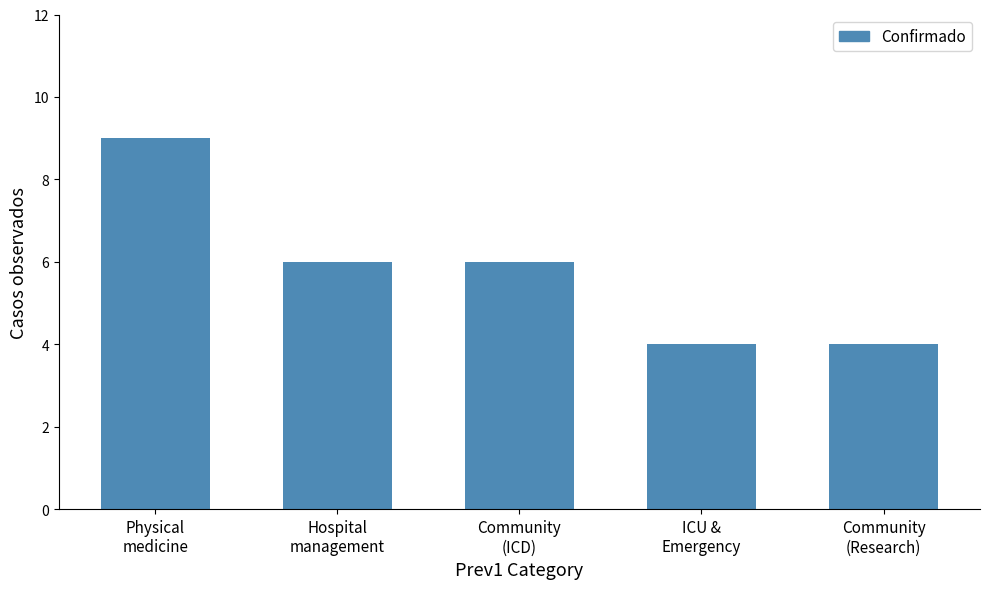

Reading left to right, list all the values displayed in this chart.

9	6	6	4	4